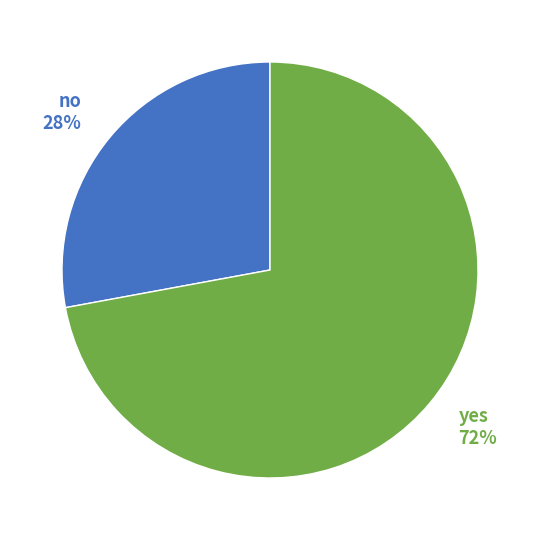

To the nearest percent, what is the average slice percentage?

50%